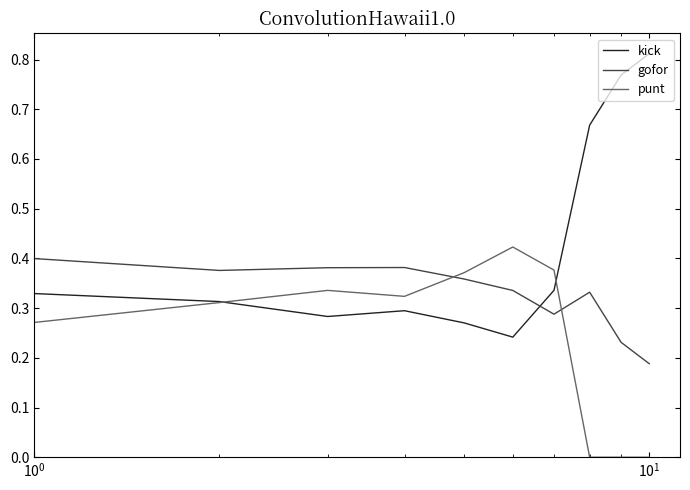

Which series has the largest range (max minus min)?

kick